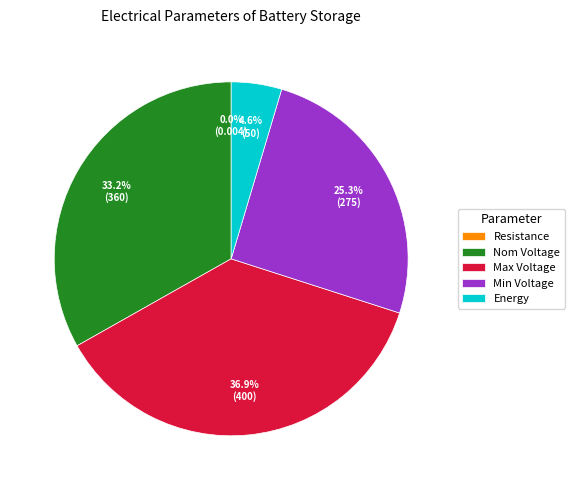

Is there any slice that represents more than half of the pie?

No